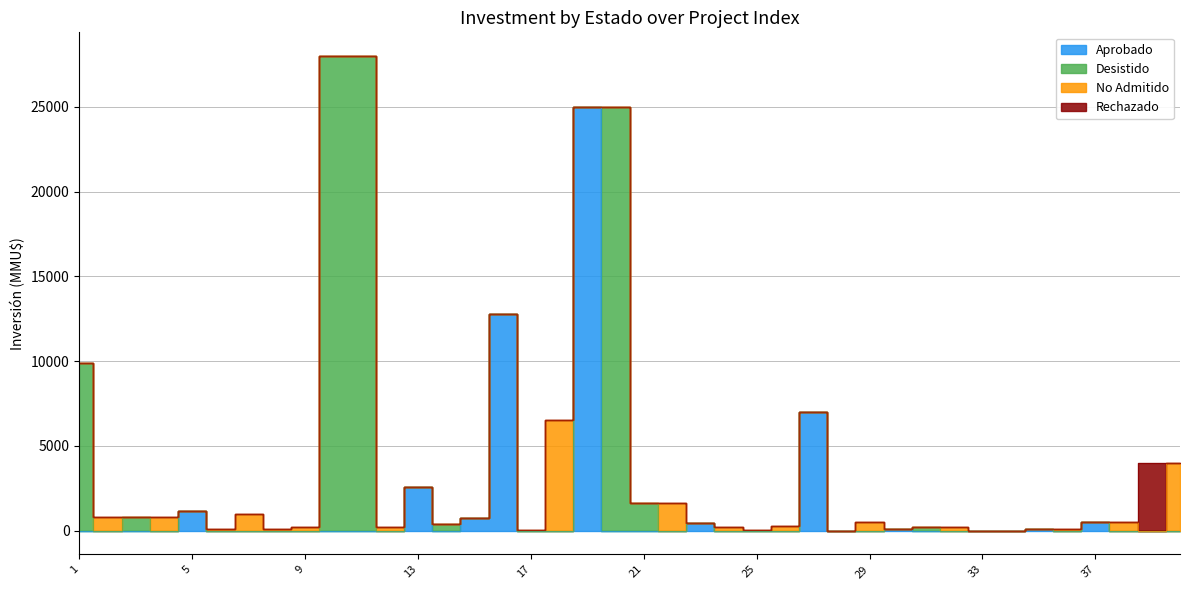

Which category has the highest value across all series?

10